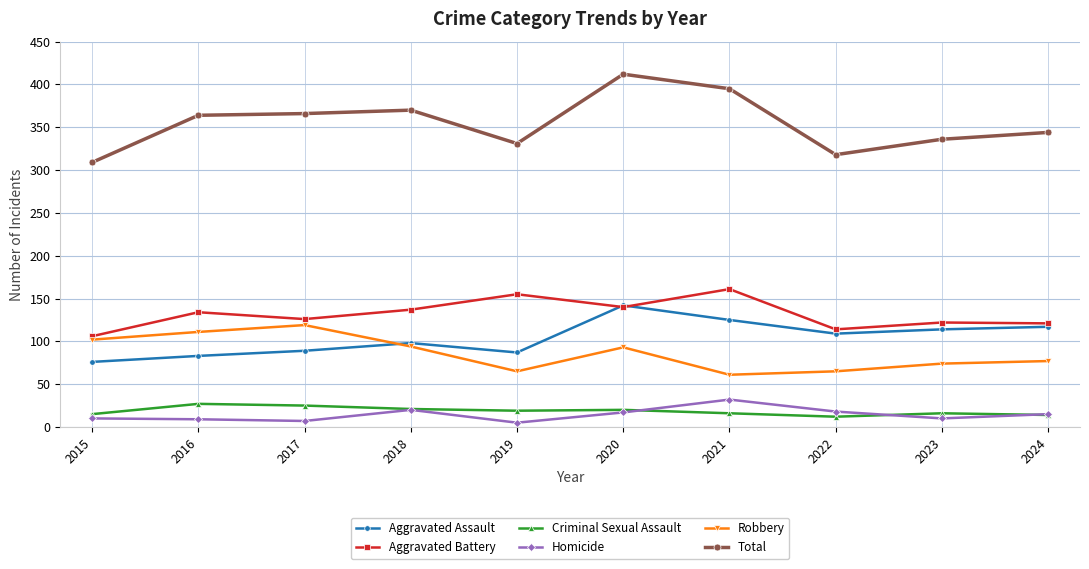

True or false: Aggravated Battery has more than 0 points higher than both neighbors.

True